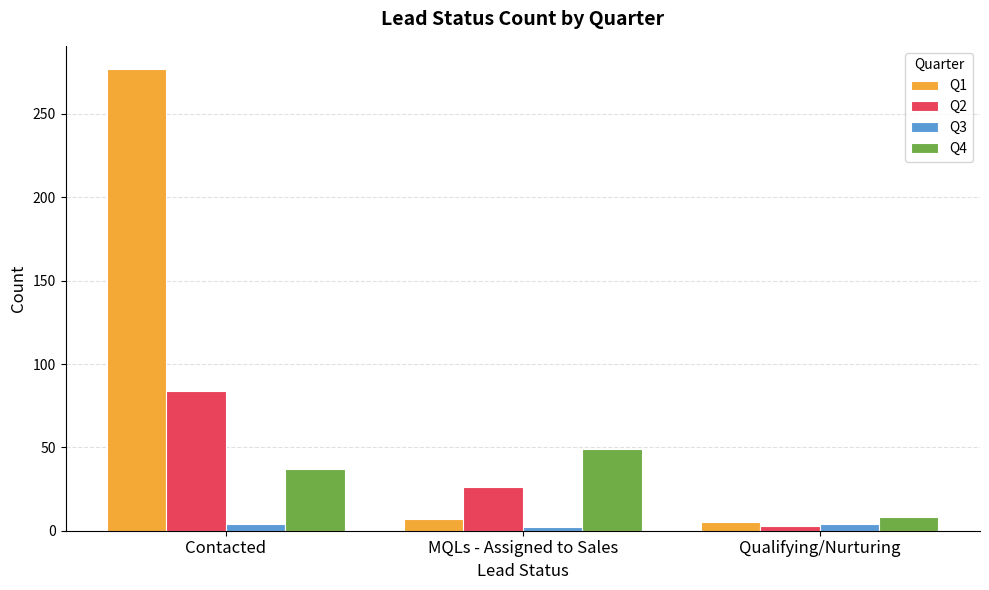

Does the chart contain stacked bars?

No